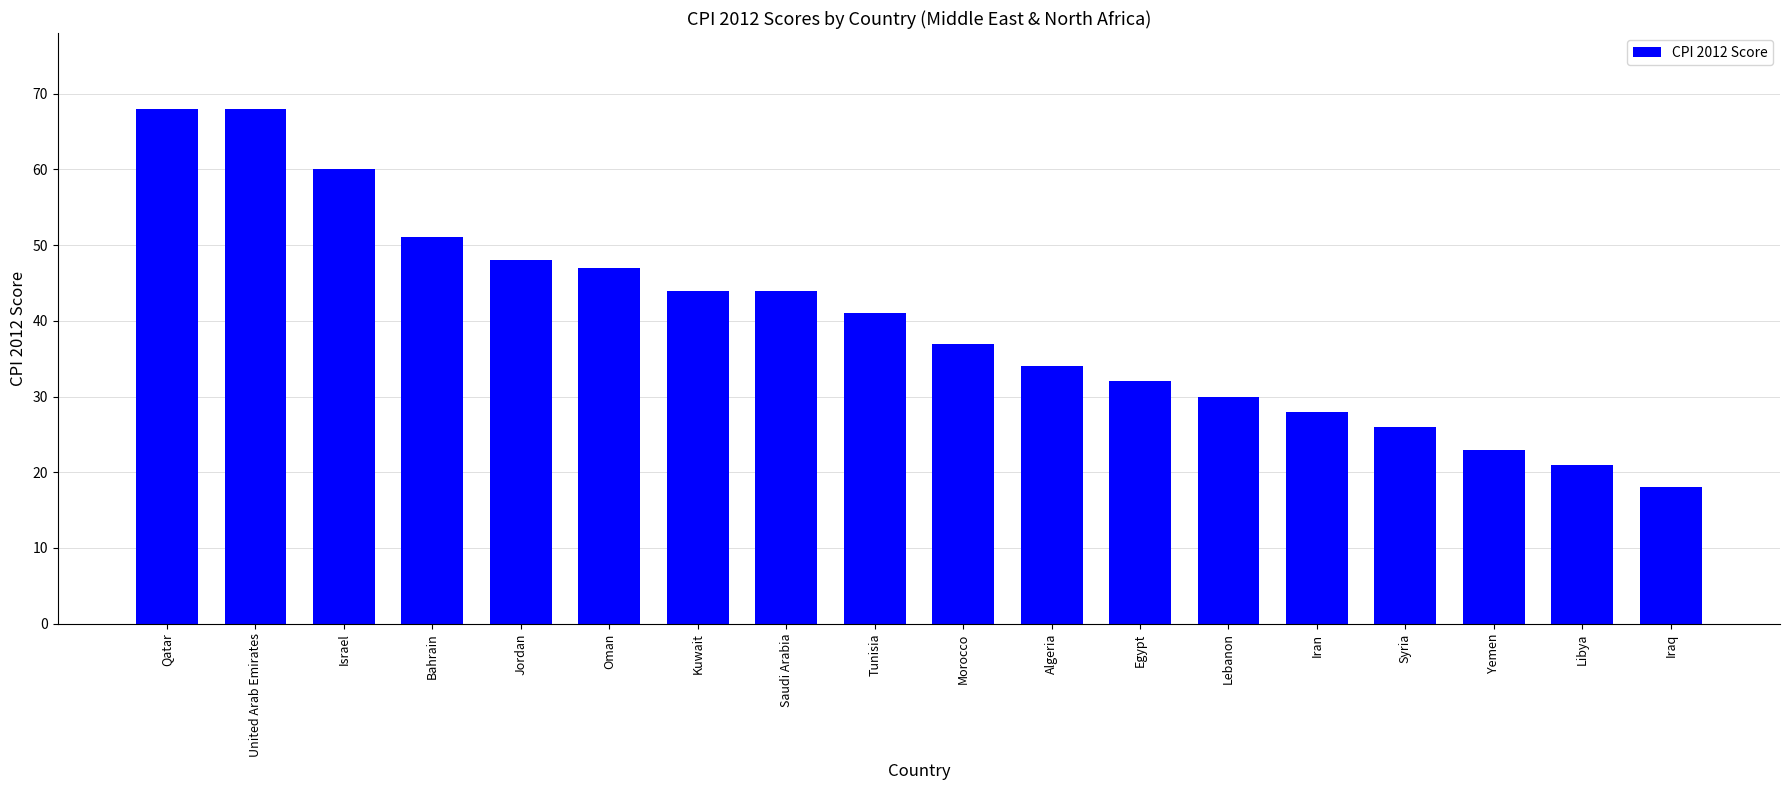

What is the approximate value at Tunisia?

41